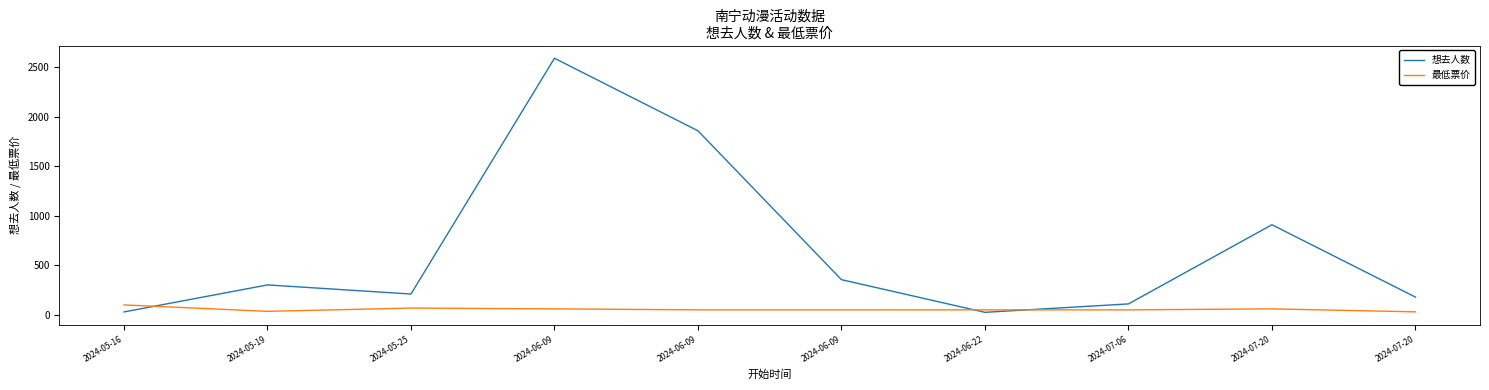

At which category is the sum across all series the highest?

2024-06-09